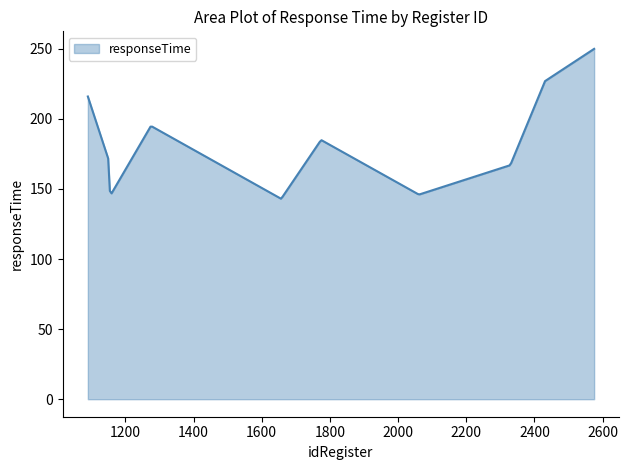

What is the minimum value shown in the chart?

143.1